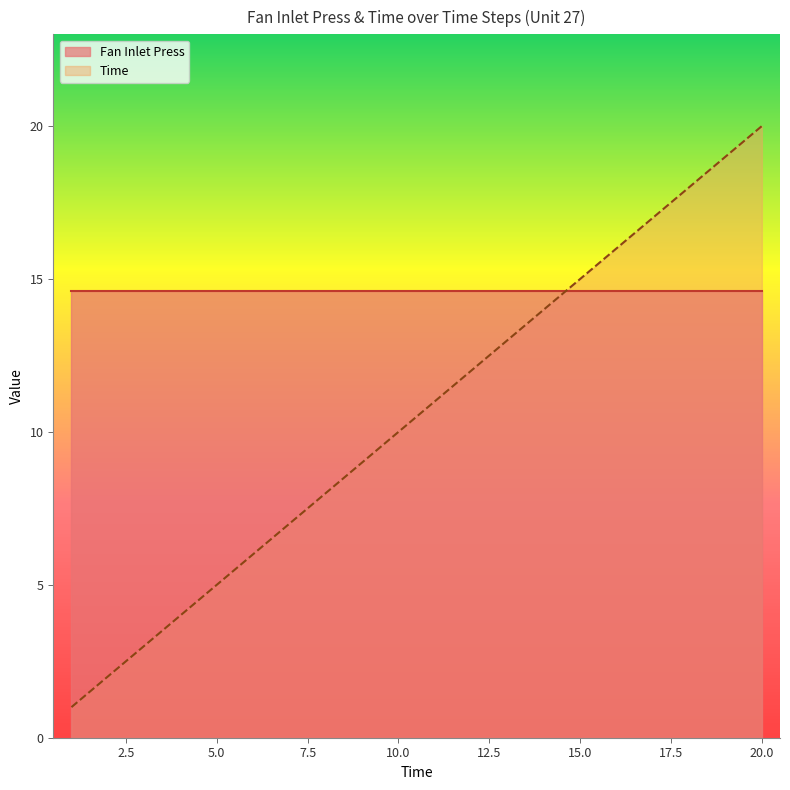

How many series are shown in this chart?

2